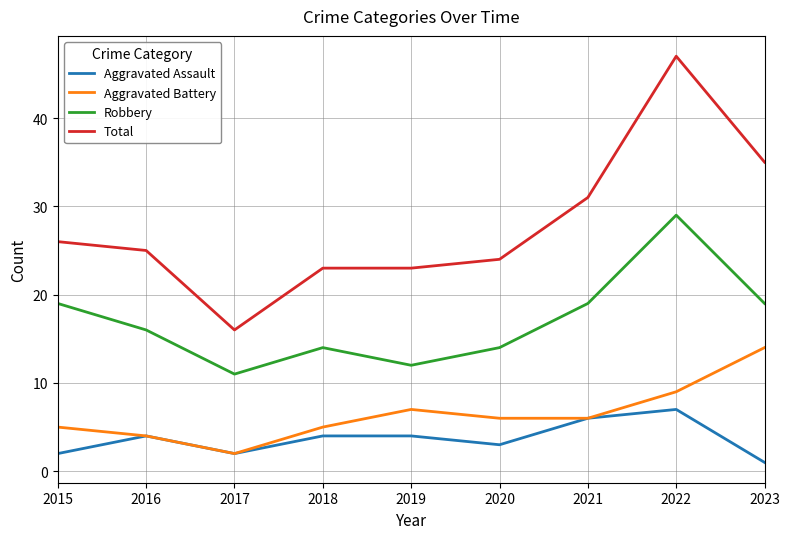

Which series has the widest spread of values?

Total